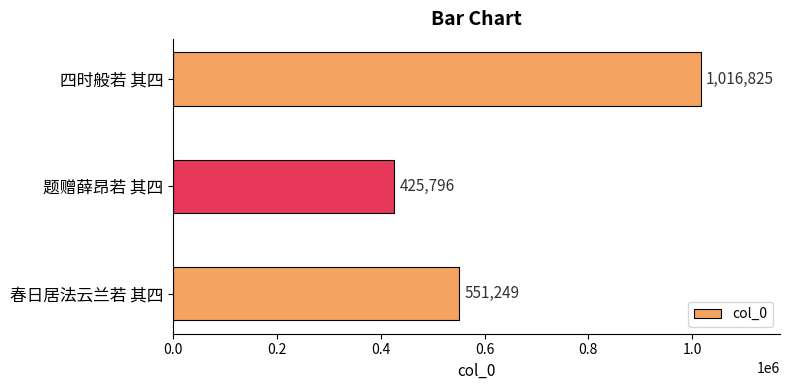

Is it true that the value at 春日居法云兰若 其四 is 551249?

True